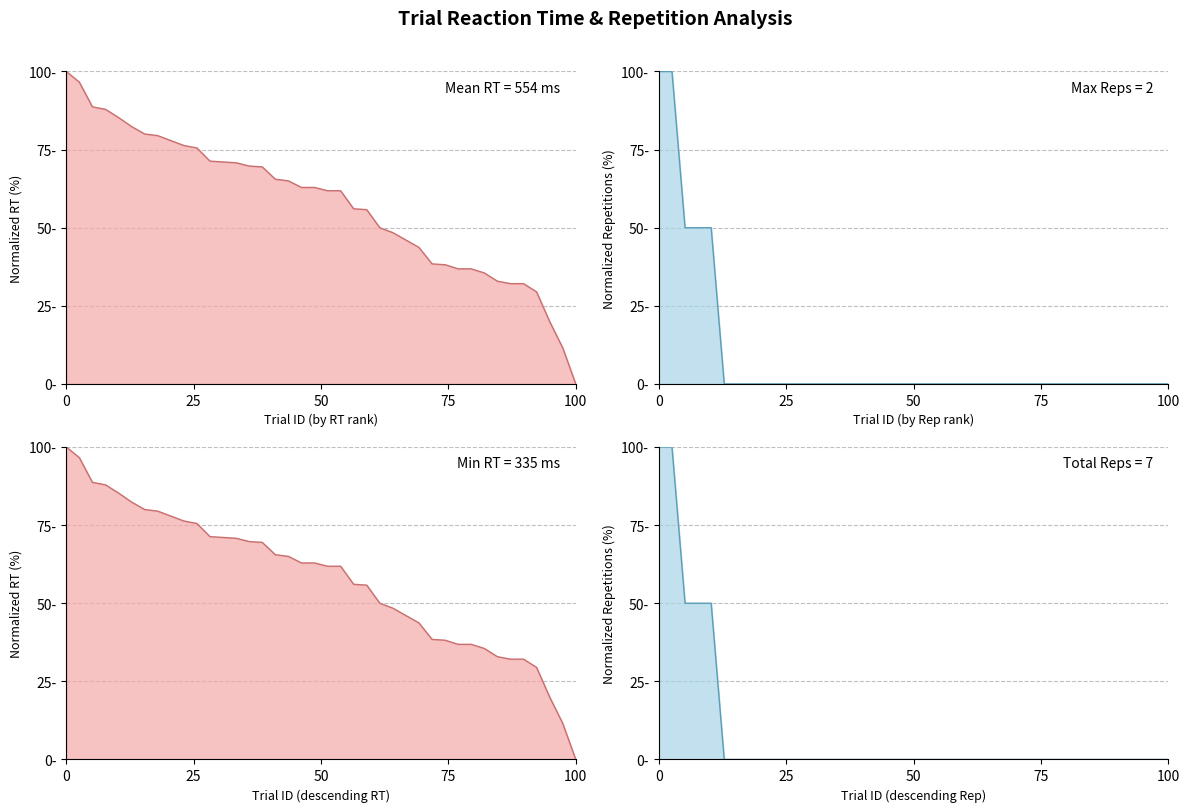

Where is Rep desc line nearest to the value 50?

50